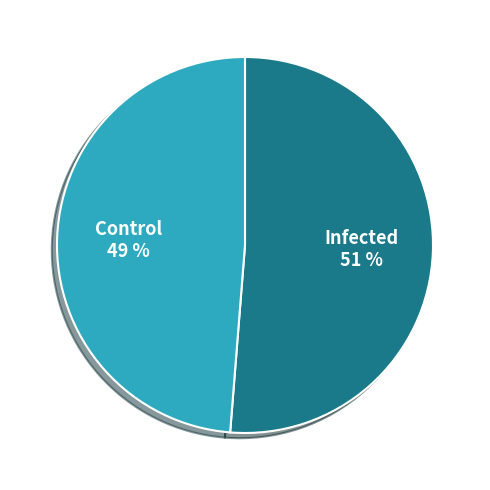

Is there any slice that represents more than half of the pie?

Yes